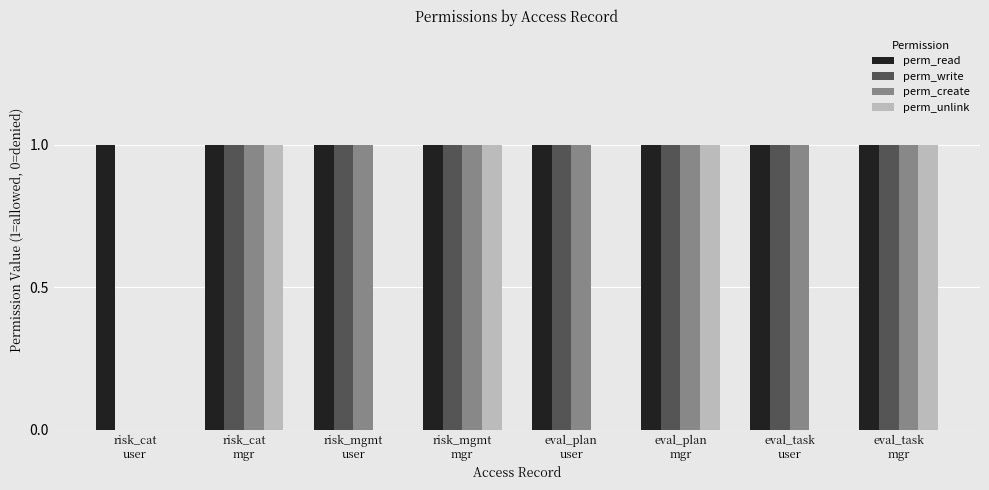

Which series has the largest total across all categories?

perm_read